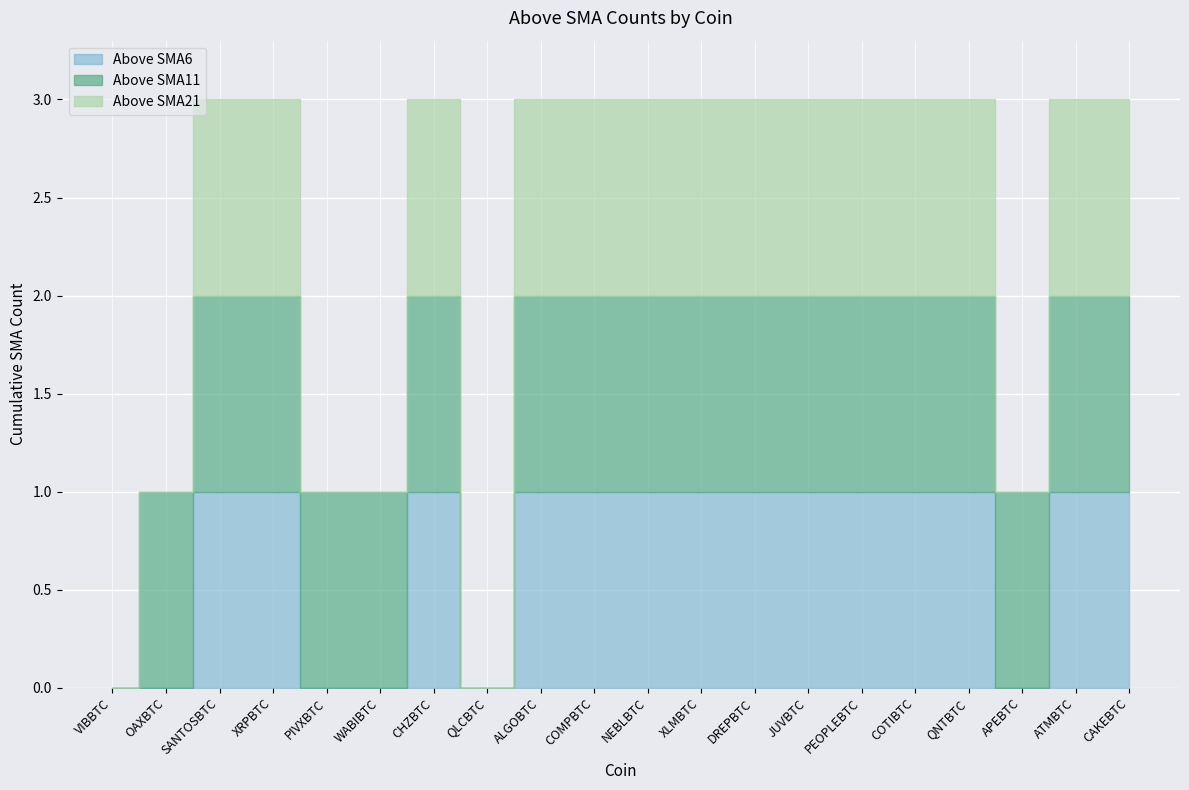

Between APEBTC and VIBBTC, which is larger?

APEBTC